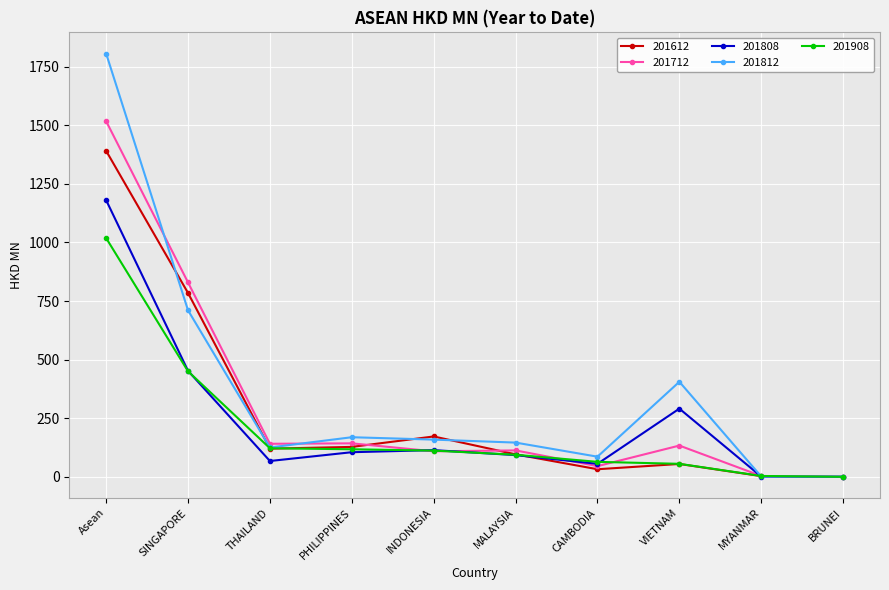

At which category is the sum across all series the highest?

Asean